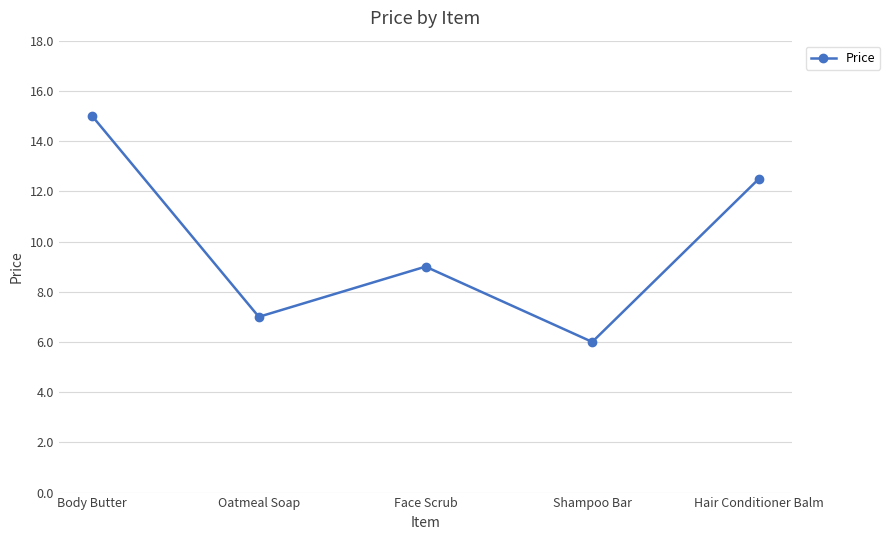

List the labels in order of value, largest first.

Body Butter, Hair Conditioner Balm, Face Scrub, Oatmeal Soap, Shampoo Bar